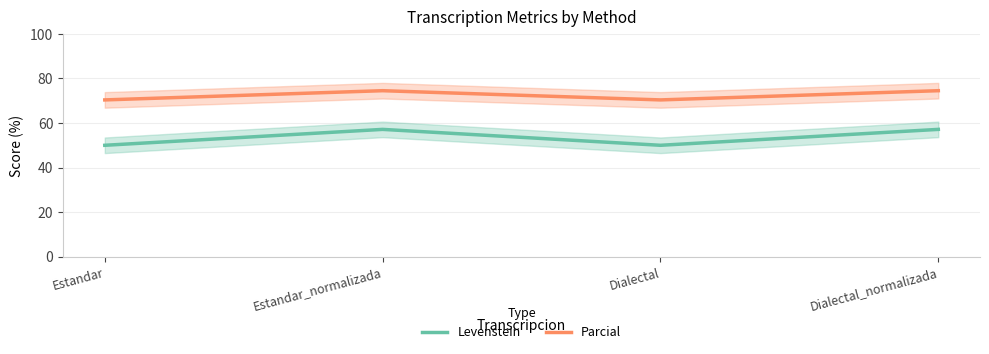

Rank the categories by Parcial value from lowest to highest.

Estandar, Dialectal, Estandar_normalizada, Dialectal_normalizada